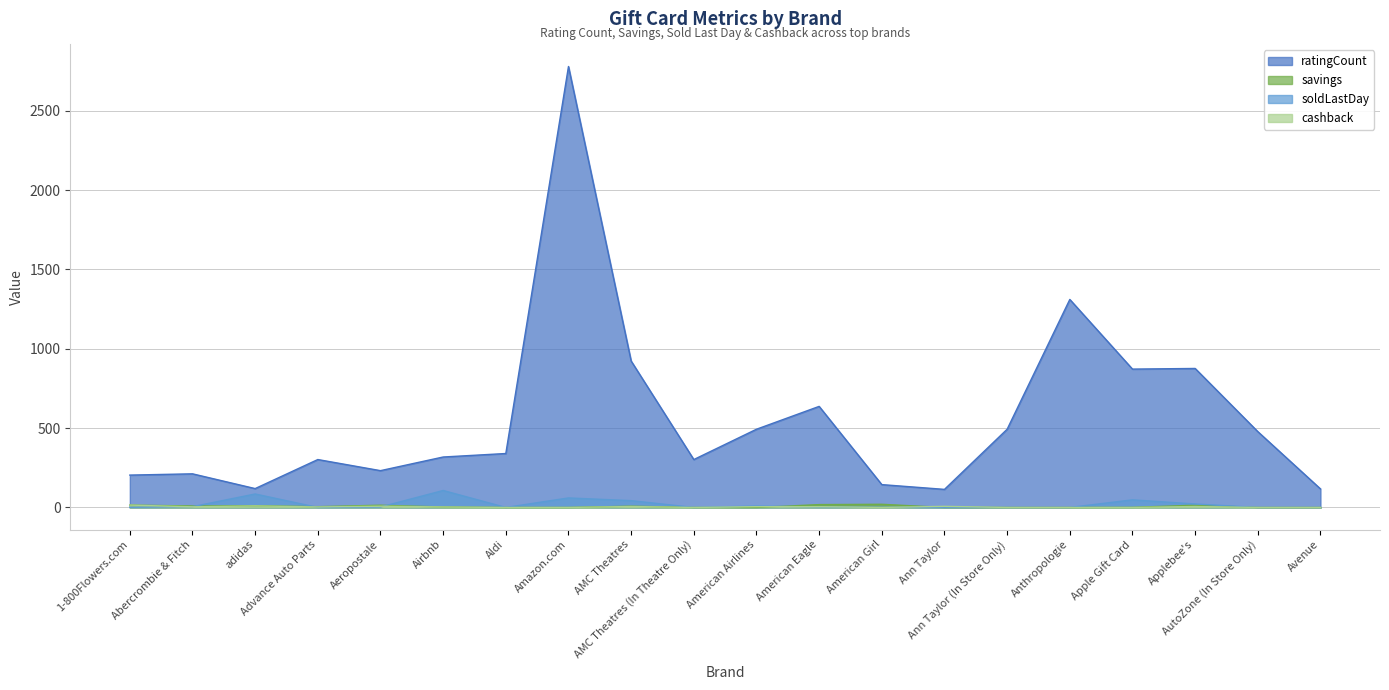

The savings series shows 3.0 at Airbnb. True or false?

True